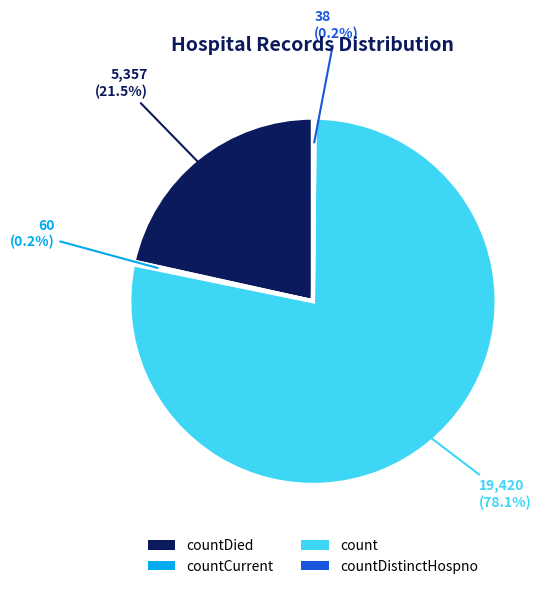

Is there a majority slice in this chart?

Yes